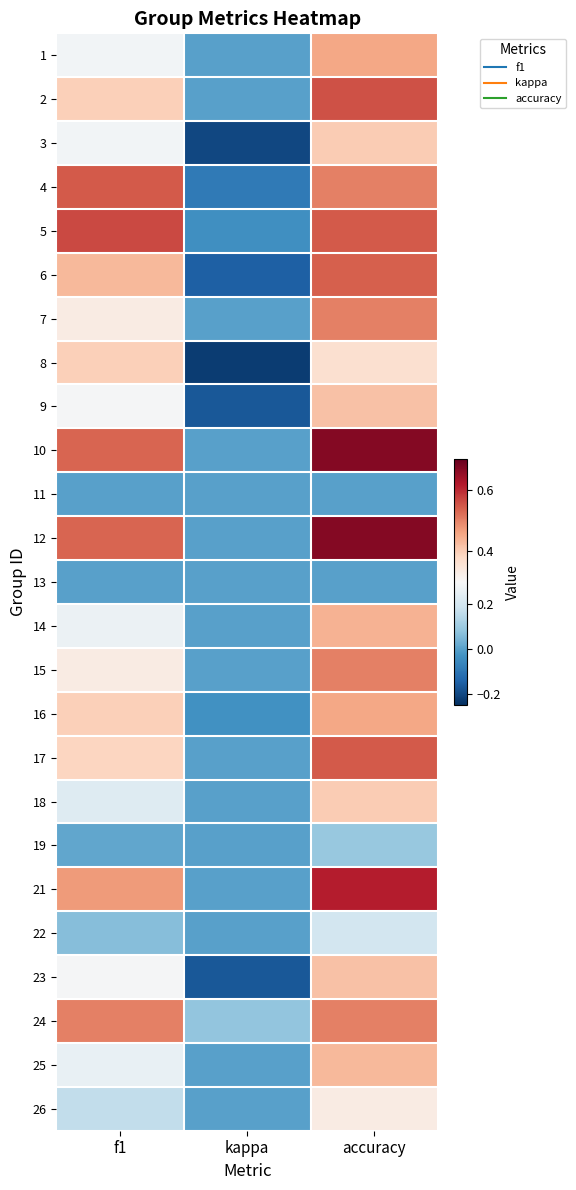

Reading right to left, list all the values displayed in this chart.

1: accuracy=0.5	kappa=0.0	f1=0.3
2: accuracy=0.6	kappa=0.0	f1=0.4
3: accuracy=0.4	kappa=-0.2	f1=0.3
4: accuracy=0.5	kappa=-0.1	f1=0.5
5: accuracy=0.5	kappa=-0.0	f1=0.6
6: accuracy=0.5	kappa=-0.1	f1=0.4
7: accuracy=0.5	kappa=0.0	f1=0.3
8: accuracy=0.4	kappa=-0.2	f1=0.4
9: accuracy=0.4	kappa=-0.2	f1=0.3
10: accuracy=0.7	kappa=0.0	f1=0.5
11: accuracy=0.0	kappa=0.0	f1=0.0
12: accuracy=0.7	kappa=0.0	f1=0.5
13: accuracy=0.0	kappa=0.0	f1=0.0
14: accuracy=0.4	kappa=0.0	f1=0.3
15: accuracy=0.5	kappa=0.0	f1=0.3
16: accuracy=0.5	kappa=-0.0	f1=0.4
17: accuracy=0.5	kappa=0.0	f1=0.4
18: accuracy=0.4	kappa=0.0	f1=0.2
19: accuracy=0.1	kappa=0.0	f1=0.0
21: accuracy=0.6	kappa=0.0	f1=0.5
22: accuracy=0.2	kappa=0.0	f1=0.1
23: accuracy=0.4	kappa=-0.2	f1=0.3
24: accuracy=0.5	kappa=0.1	f1=0.5
25: accuracy=0.4	kappa=0.0	f1=0.3
26: accuracy=0.3	kappa=0.0	f1=0.2